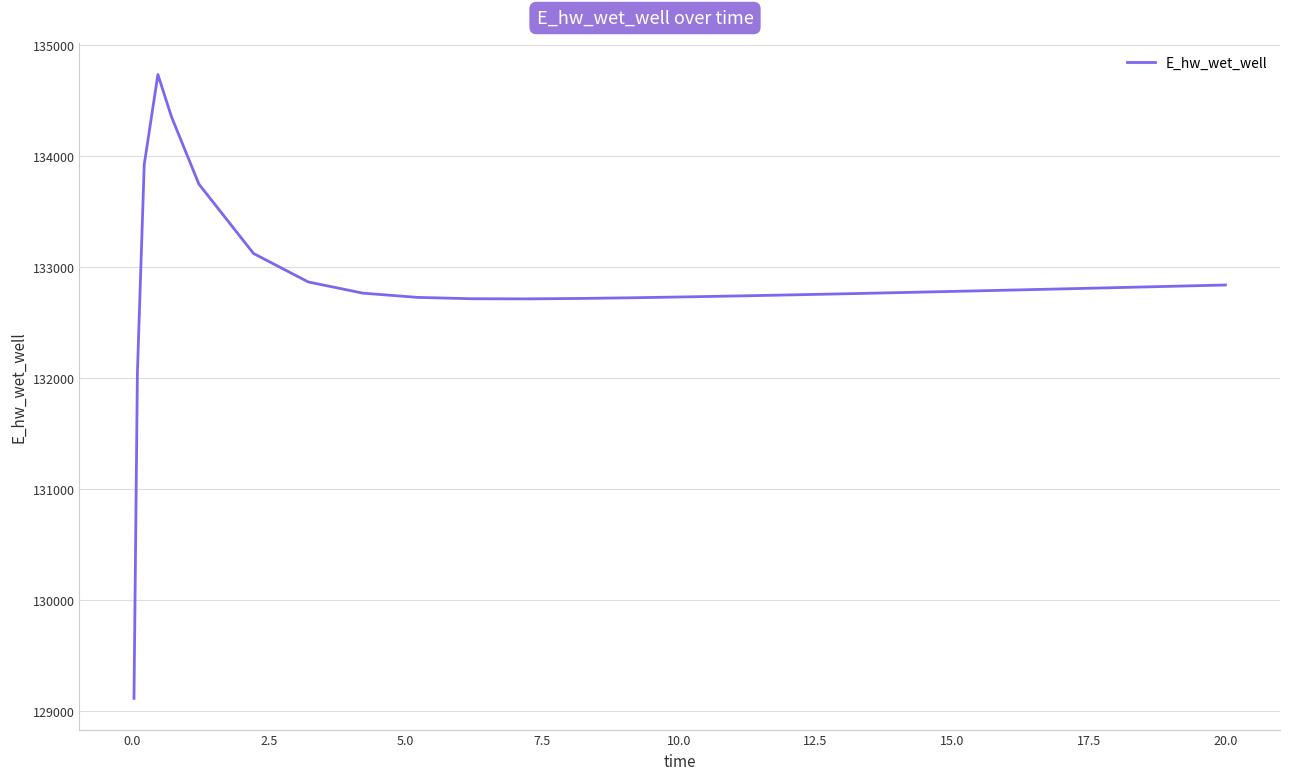

What is the average value?

132835.1